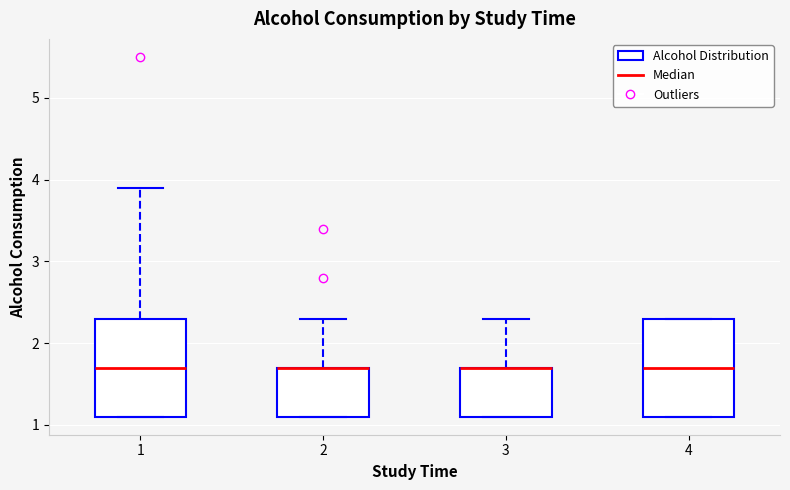

Reading left to right, transcribe this box plot: for each box, give where its median line is, the range the box spans, and where its two whiskers end, as read against the y-axis. The values are not printed on the chart, so give them approximately, as read against the axis.

1: median 1.7, box 1.1 to 2.3, whiskers 1.1 to 3.9
2: median 1.7 (drawn on the box's upper edge), box 1.1 to 1.7, whiskers 1.1 to 2.3
3: median 1.7 (drawn on the box's upper edge), box 1.1 to 1.7, whiskers 1.1 to 2.3
4: median 1.7, box 1.1 to 2.3, whiskers 1.1 to 2.3